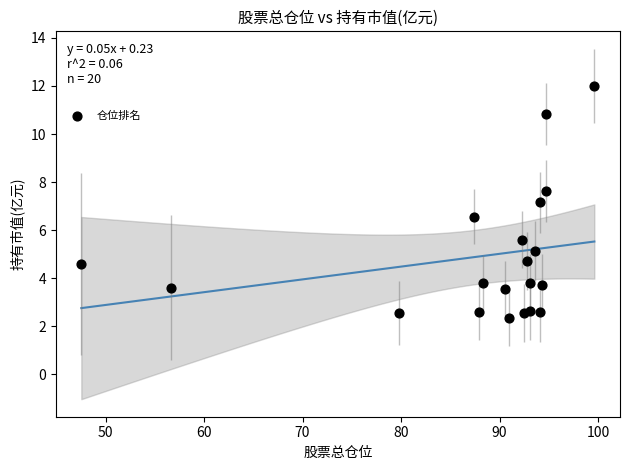

What Y value in the scatter plot is closest to 7?

7.2